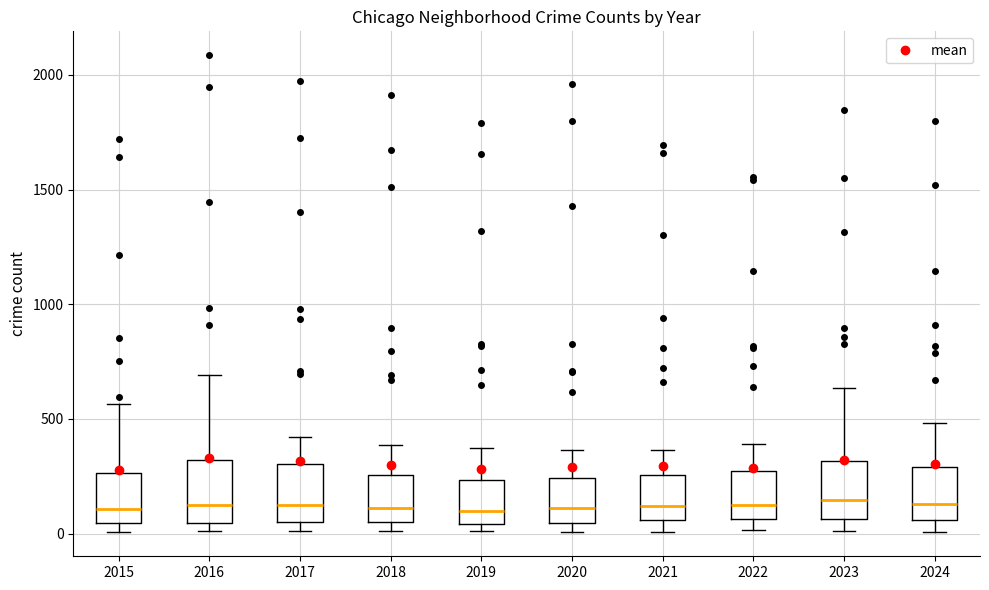

Reading left to right, transcribe this box plot: for each box, give where its median line is, the range the box spans, and where its two whiskers end, as read against the y-axis. The values are not printed on the chart, so give them approximately, as read against the axis.

2015: median 100, box 50 to 250, whiskers 0 to 550
2016: median 150, box 50 to 300, whiskers 0 to 700
2017: median 100, box 50 to 300, whiskers 0 to 400
2018: median 100, box 50 to 250, whiskers 0 to 400
2019: median 100, box 50 to 250, whiskers 0 to 400
2020: median 100, box 50 to 250, whiskers 0 to 350
2021: median 100, box 50 to 250, whiskers 0 to 350
2022: median 150, box 50 to 250, whiskers 0 to 400
2023: median 150, box 50 to 300, whiskers 0 to 650
2024: median 150, box 50 to 300, whiskers 0 to 500